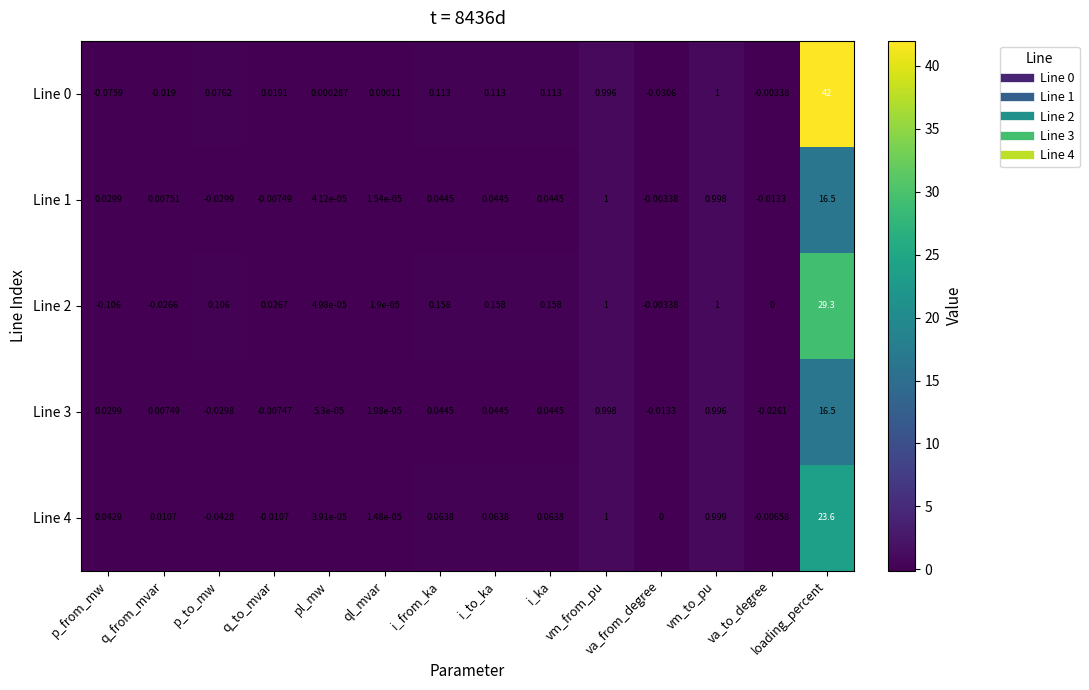

Where does the Line 3 series first go above 0?

p_from_mw